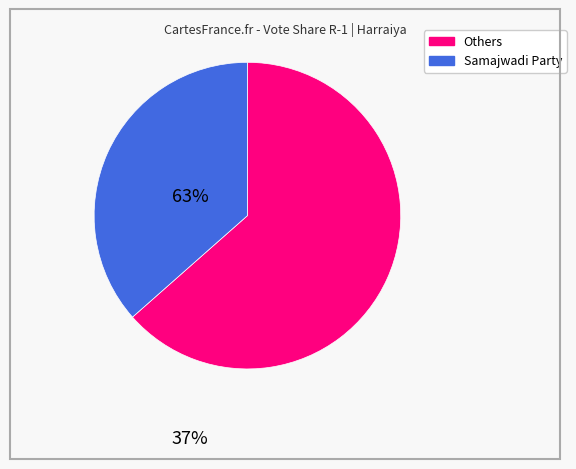

Is there a majority slice in this chart?

Yes